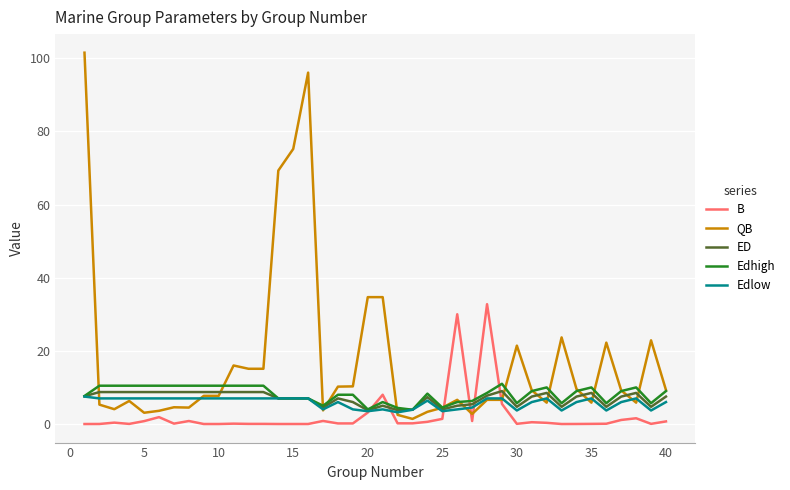

What is the highest value of the Edlow series?

7.5